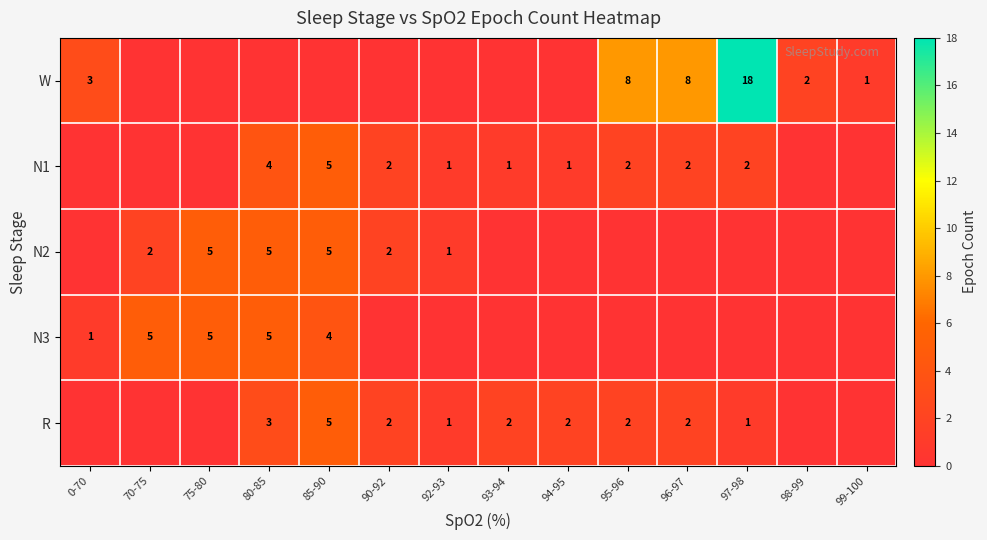

The R series shows 5 at 85-90. True or false?

True